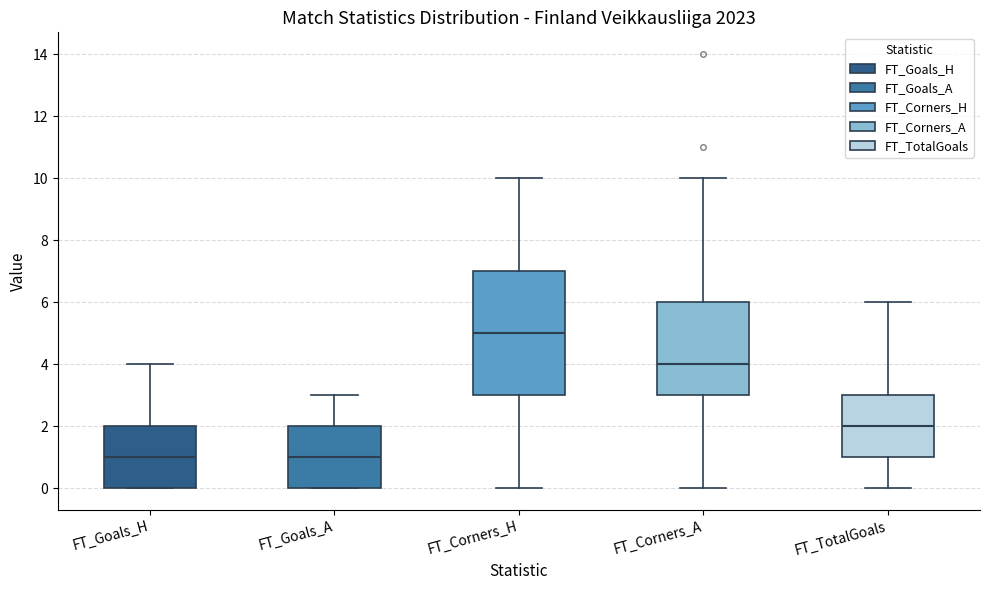

Reading left to right, read every box against the y-axis: the position of its median line, the range the box covers, and the ends of its whiskers. The values are not printed on the chart, so give them approximately, as read against the axis.

FT_Goals_H: median 1, box 0 to 2, whiskers 0 to 4
FT_Goals_A: median 1, box 0 to 2, whiskers 0 to 3
FT_Corners_H: median 5, box 3 to 7, whiskers 0 to 10
FT_Corners_A: median 4, box 3 to 6, whiskers 0 to 10
FT_TotalGoals: median 2, box 1 to 3, whiskers 0 to 6